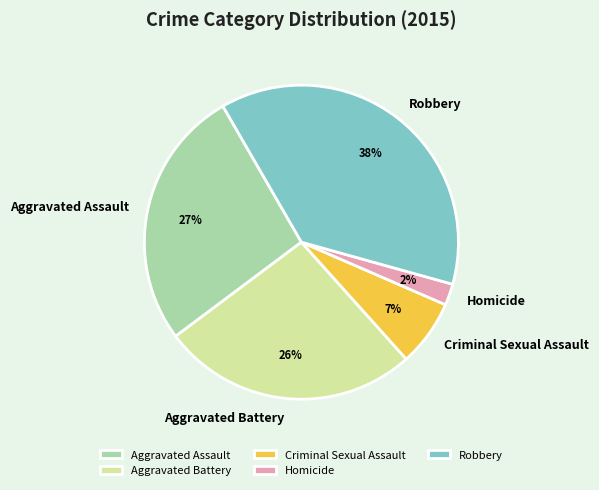

True or false: Aggravated Battery accounts for 26% of the total.

True